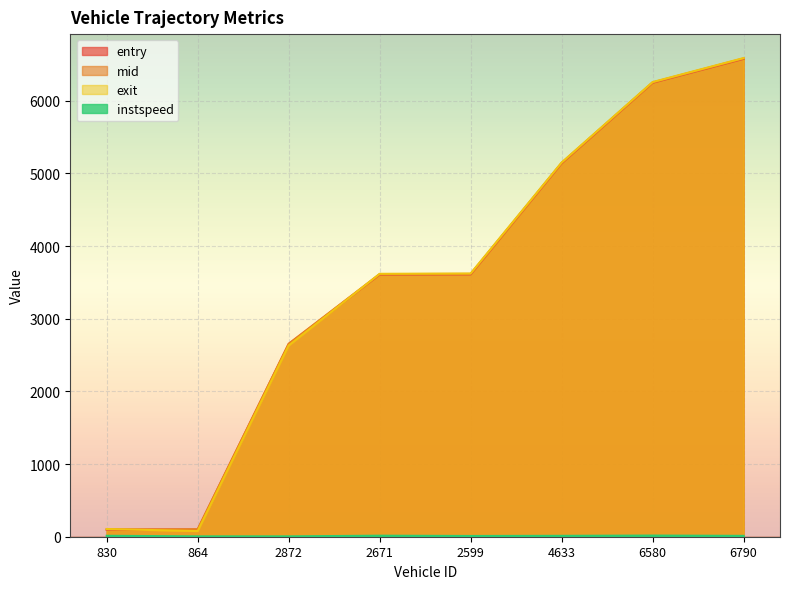

Read the mid value at 2671.

3613.3